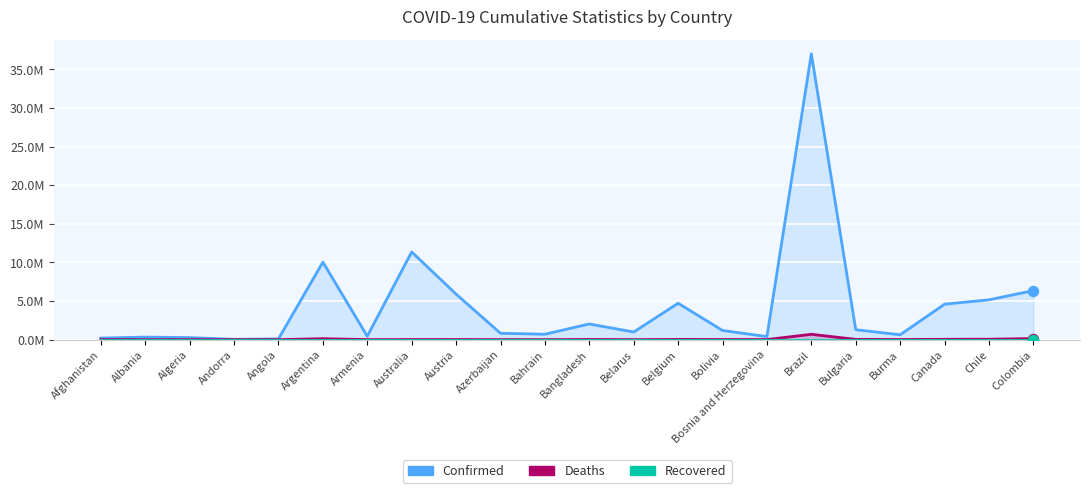

Which series has the widest spread of Y values?

Confirmed